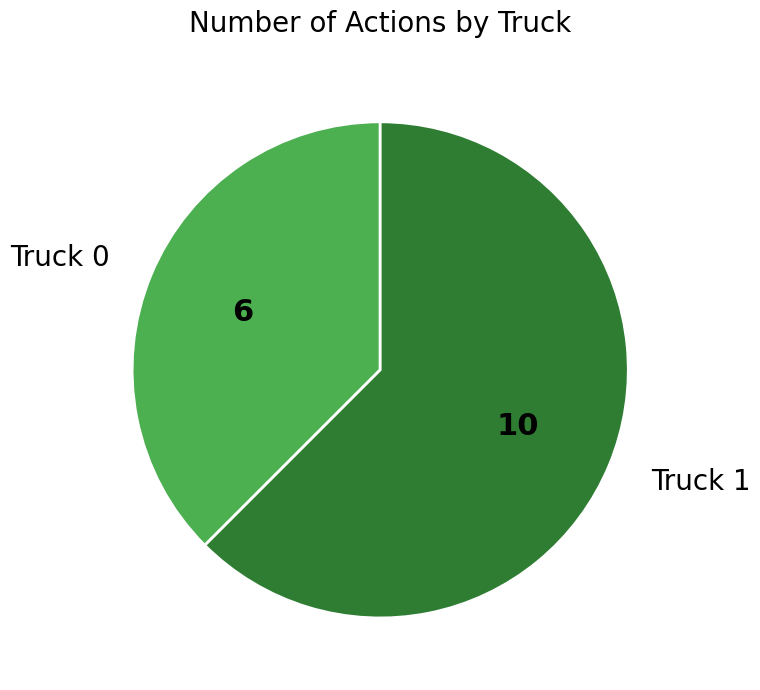

Combined, do Truck 1 and Truck 0 account for over 50%?

Yes